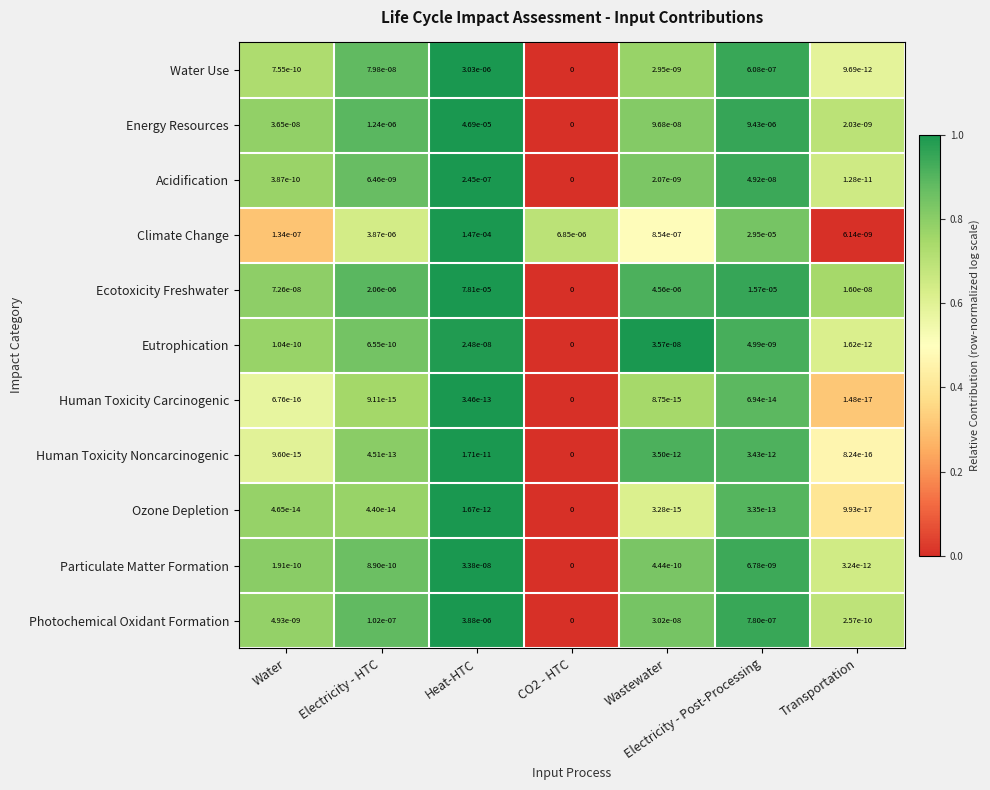

List the series in order of their peak value, lowest first.

Human Toxicity Carcinogenic, Ozone Depletion, Human Toxicity Noncarcinogenic, Particulate Matter Formation, Eutrophication, Acidification, Water Use, Photochemical Oxidant Formation, Energy Resources, Ecotoxicity Freshwater, Climate Change